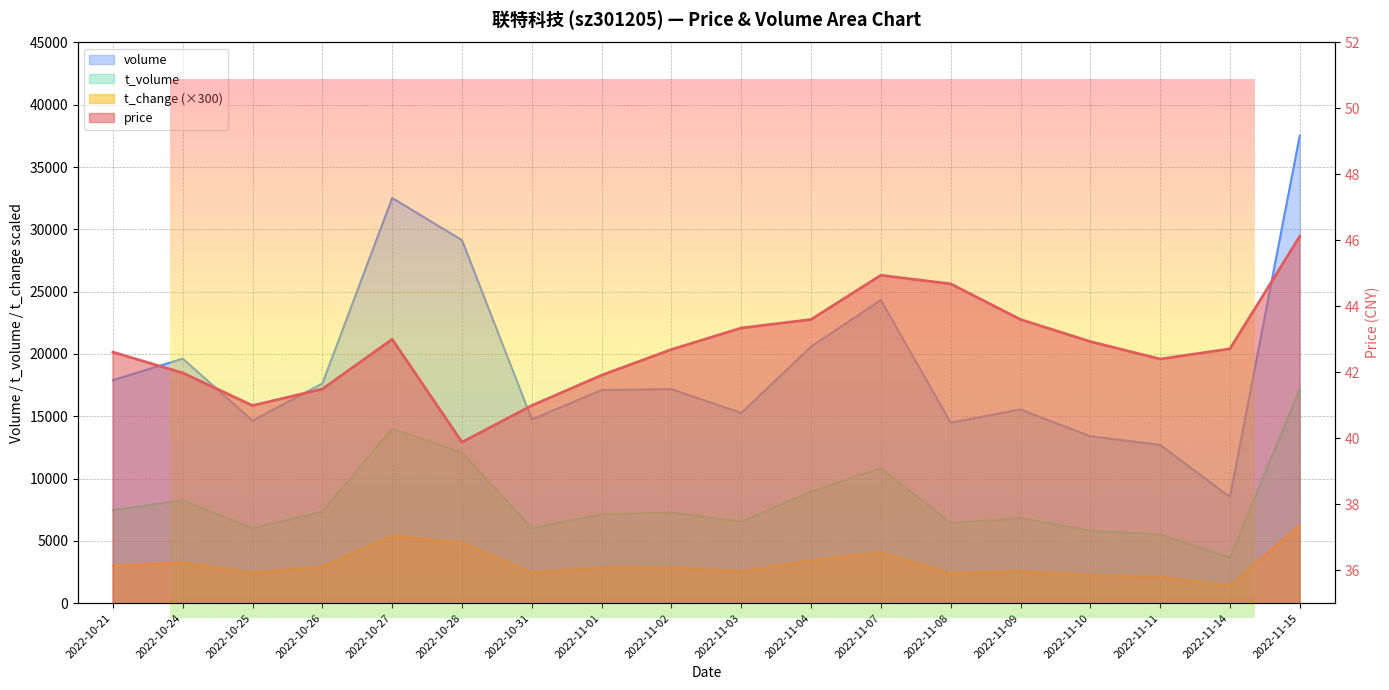

The t_volume series shows 5514.3 at 2022-11-07. True or false?

False